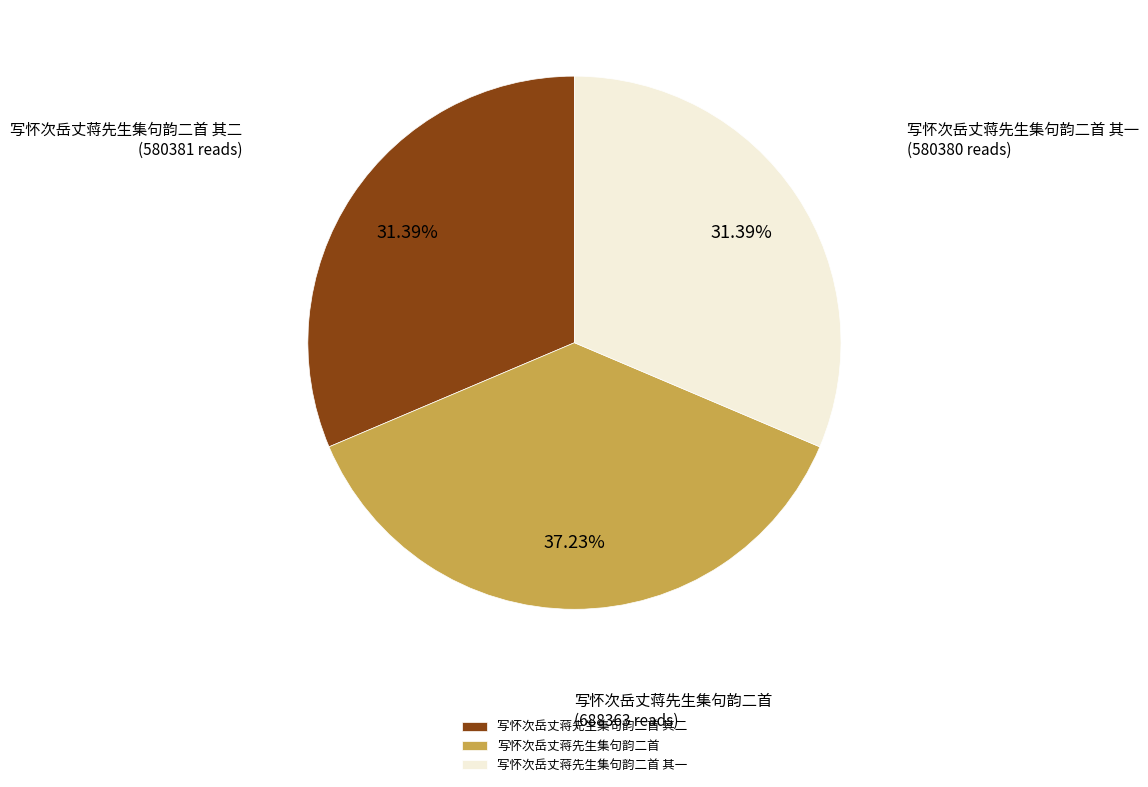

Is there any slice that represents more than half of the pie?

No